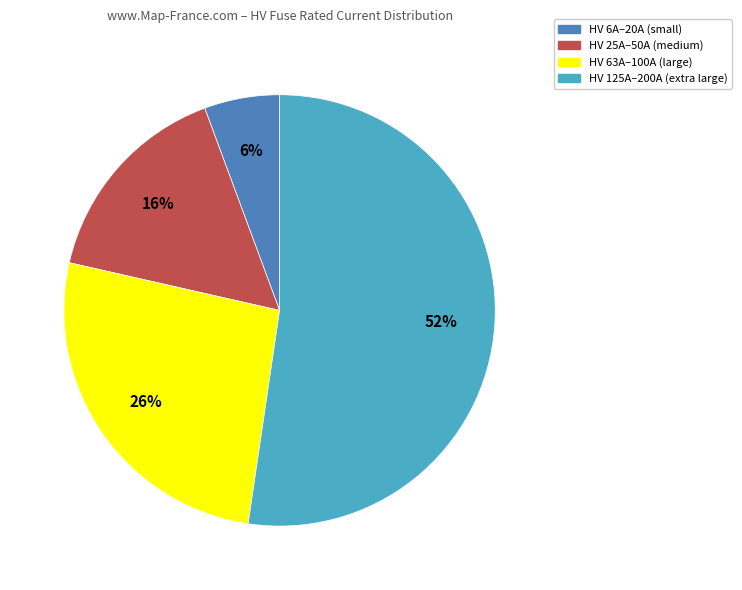

To the nearest percent, what portion does HV 63A–100A (large) represent?

26%